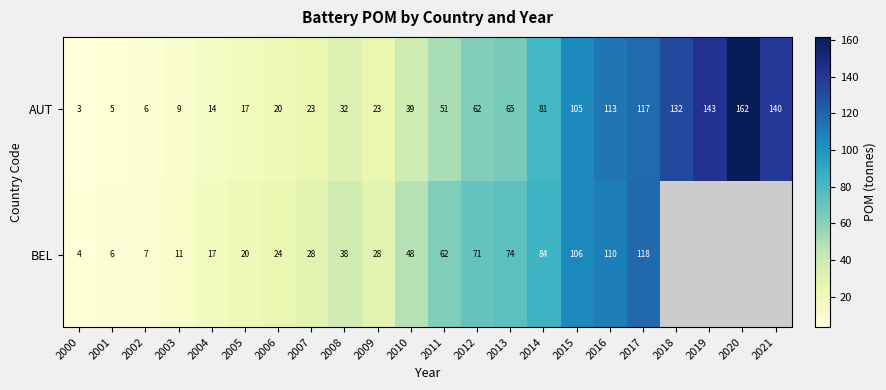

Which has a higher value, 2009 or 2013?

2013